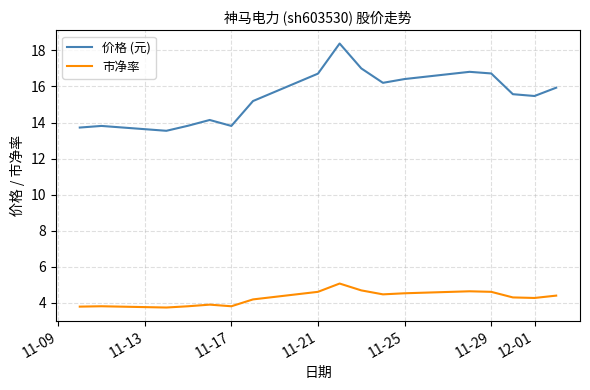

At how many categories does at least one series exceed 10?

17